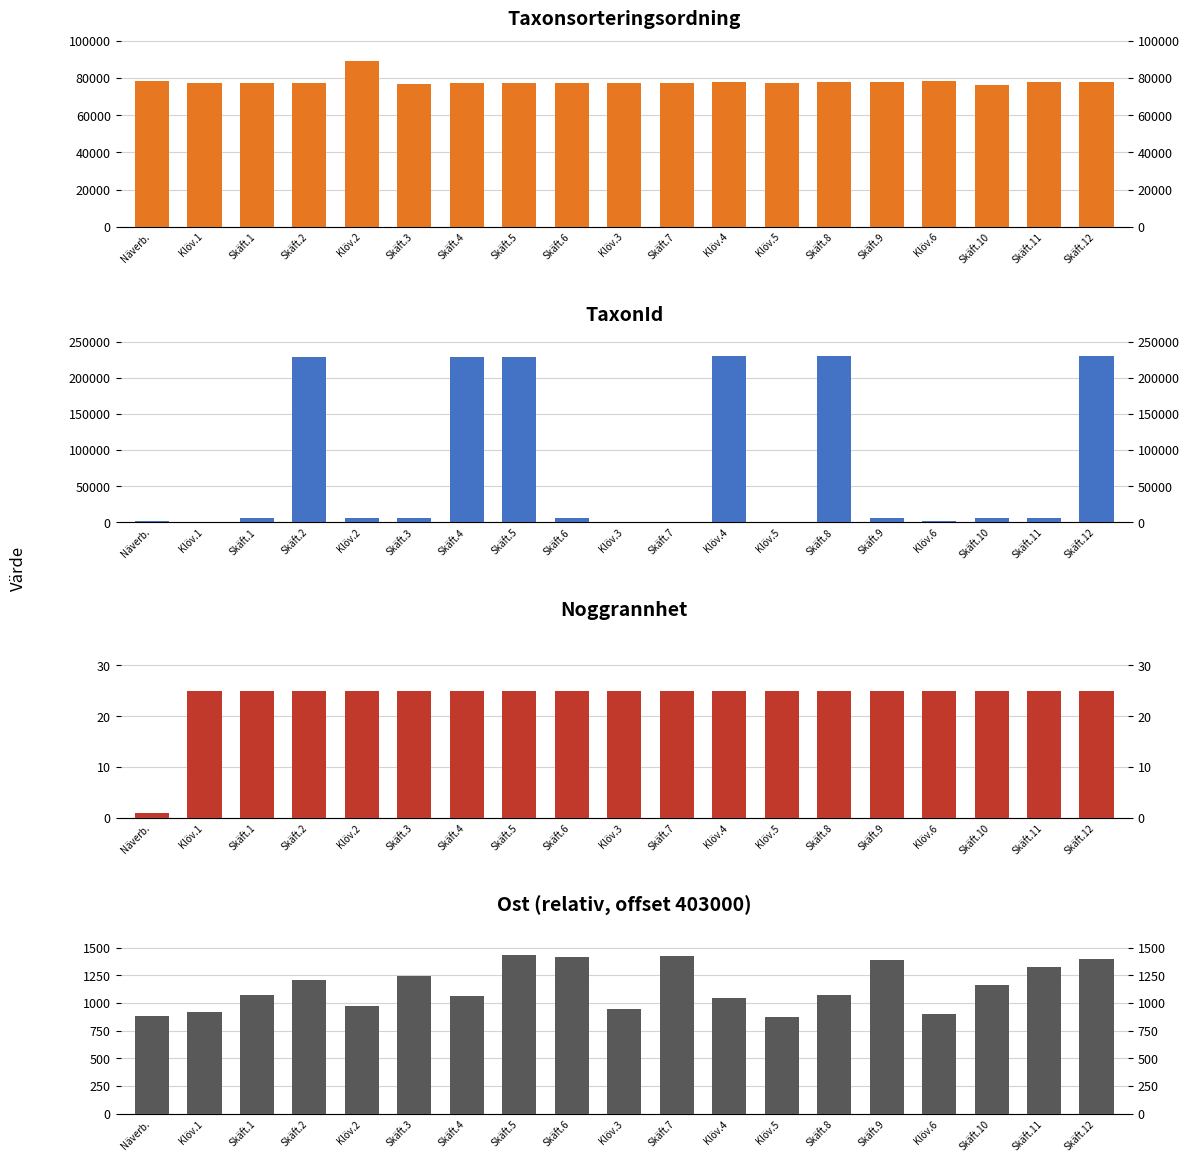

What is the label of the 18th bar from the right?

Klöv.1